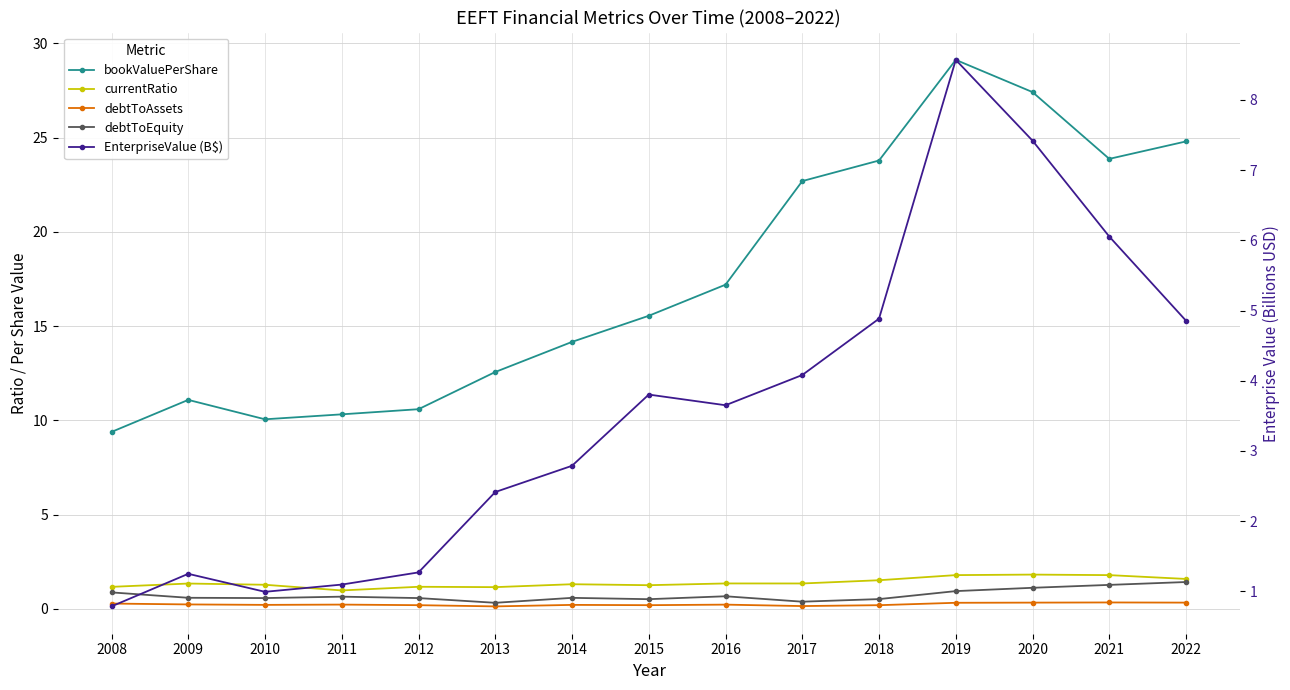

How many lines are shown in the chart?

5